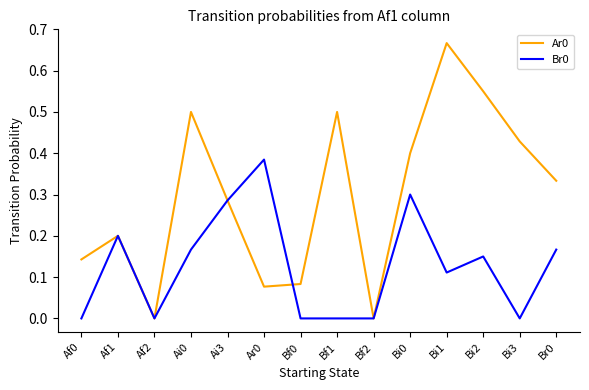

What position from the right is Bf2?

6